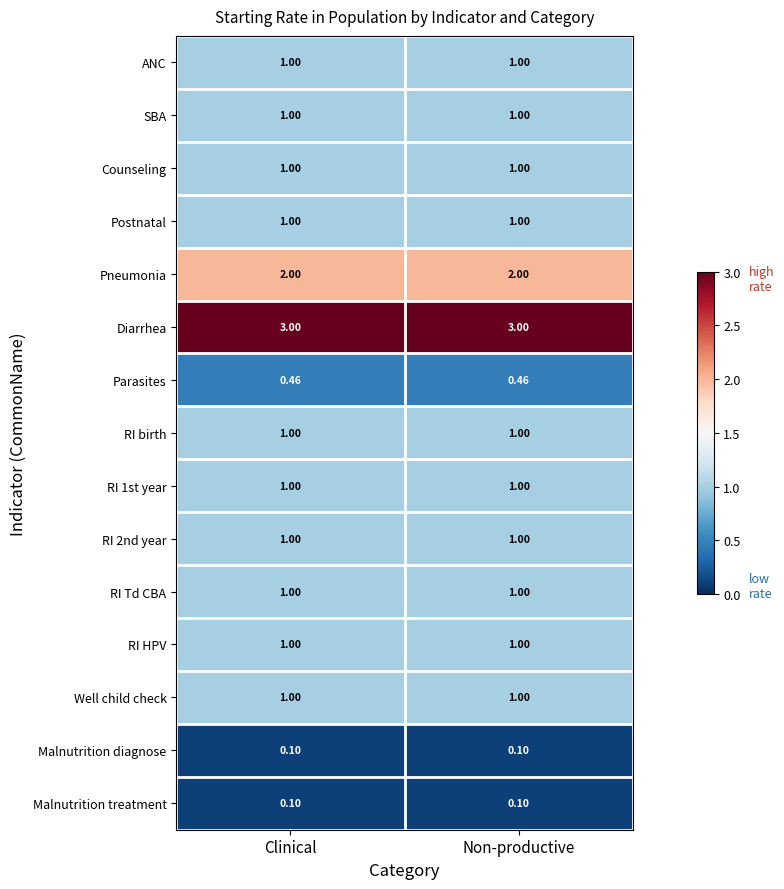

Which series has the largest total across all categories?

Diarrhea